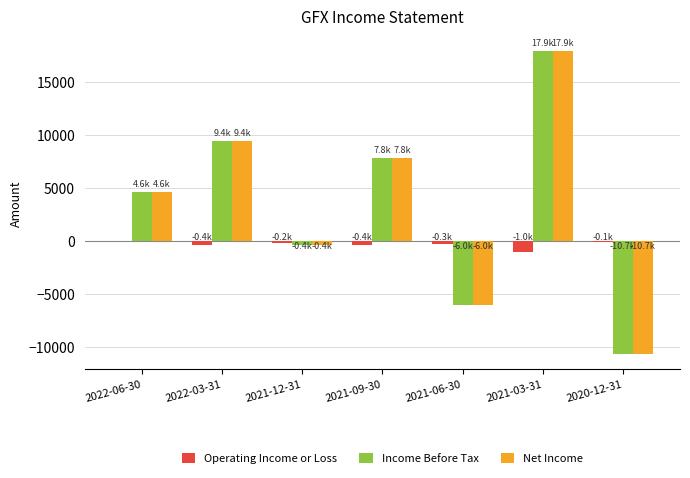

What is the sum of all Income Before Tax values?

22600